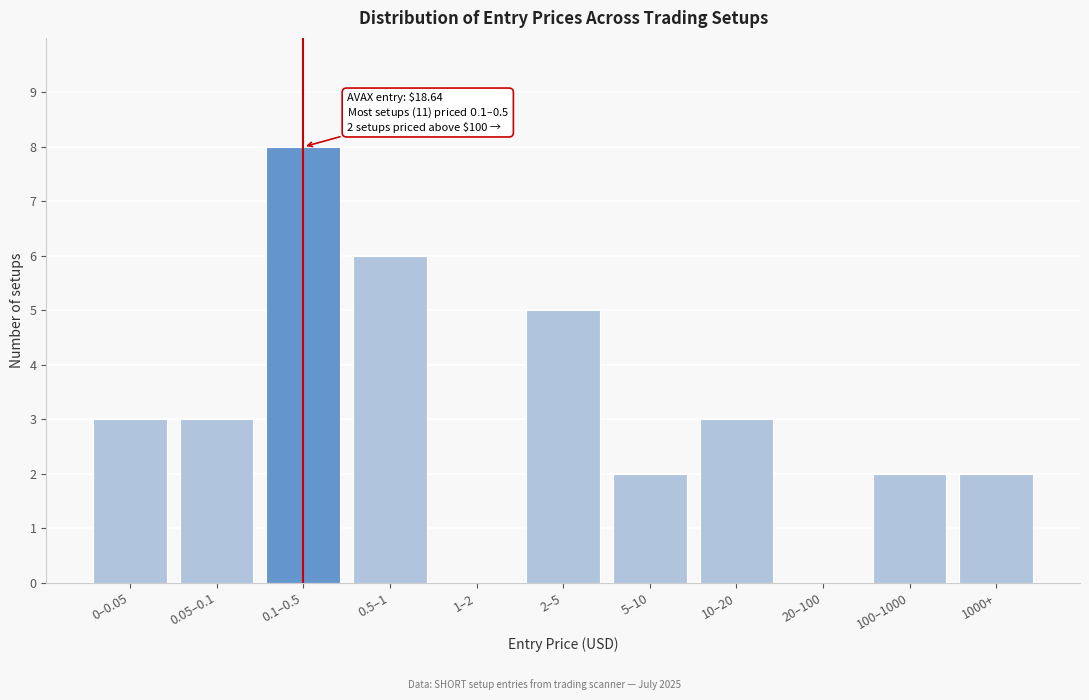

Reading left to right, transcribe all the data shown in this chart.

0–0.05=3	0.05–0.1=3	0.1–0.5=8	0.5–1=6	1–2=0	2–5=5	5–10=2	10–20=3	20–100=0	100–1000=2	1000+=2